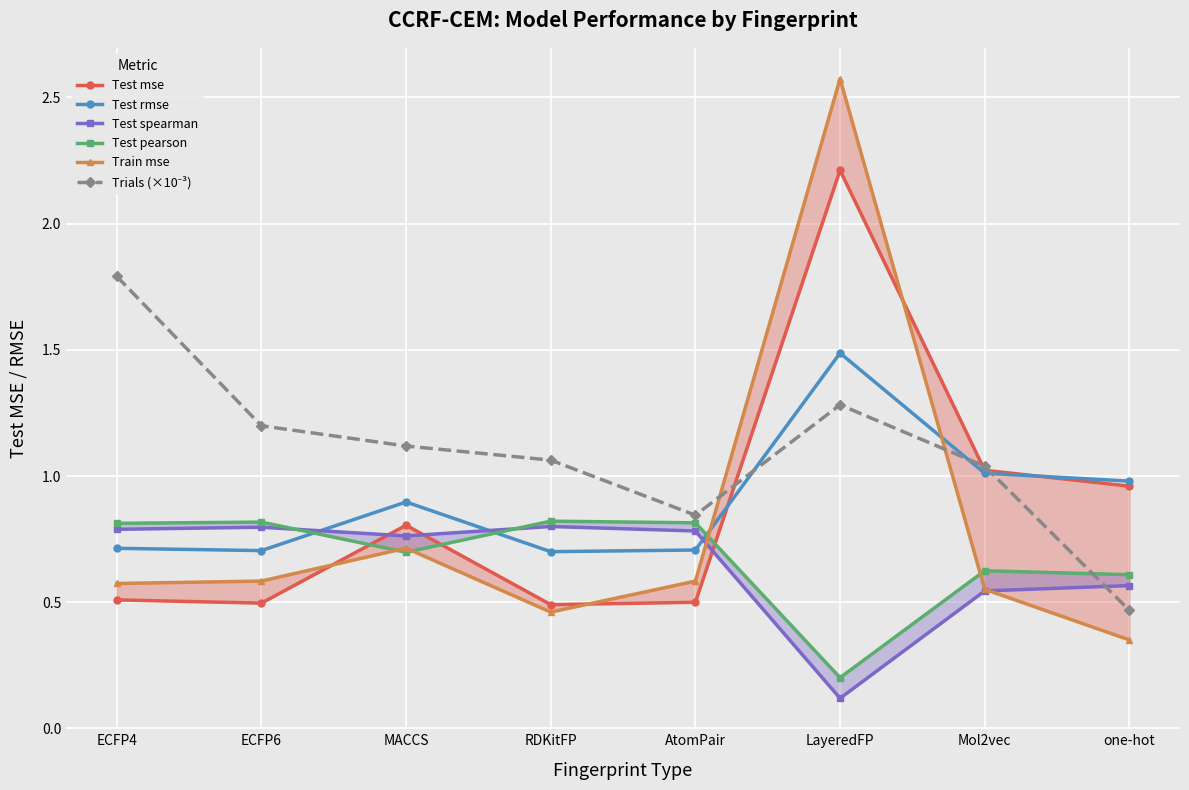

Where does the Trials (×10⁻³) series first go above 1?

ECFP4